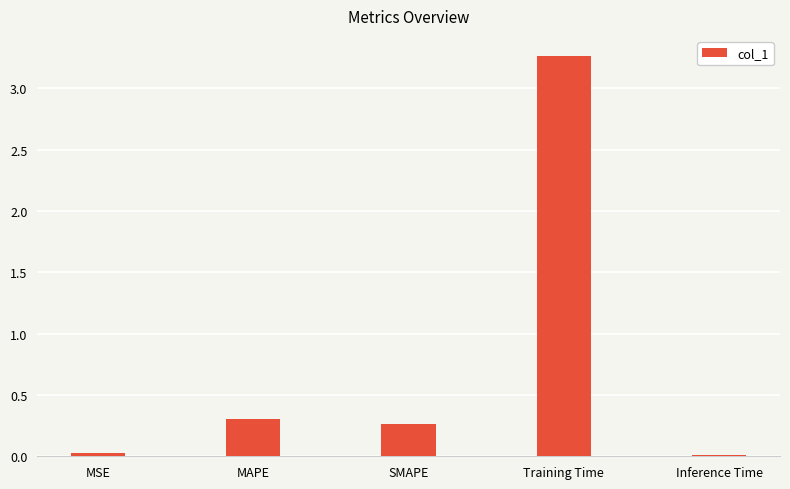

What is the label of the 5th bar from the left?

Inference Time